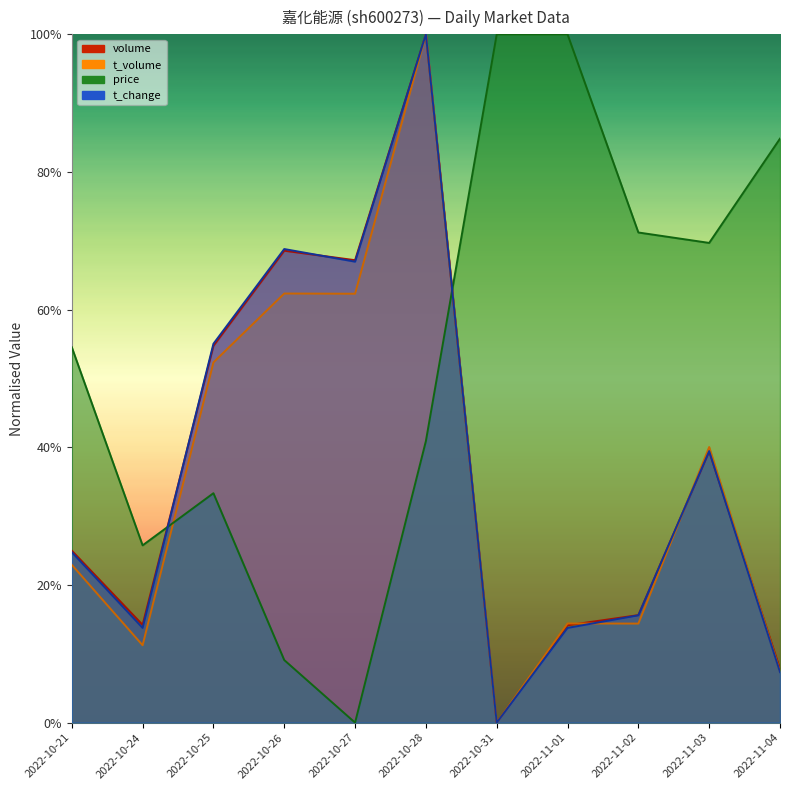

List the labels in order of t_change value, largest first.

2022-10-28, 2022-10-26, 2022-10-27, 2022-10-25, 2022-11-03, 2022-10-21, 2022-11-02, 2022-10-24, 2022-11-01, 2022-11-04, 2022-10-31